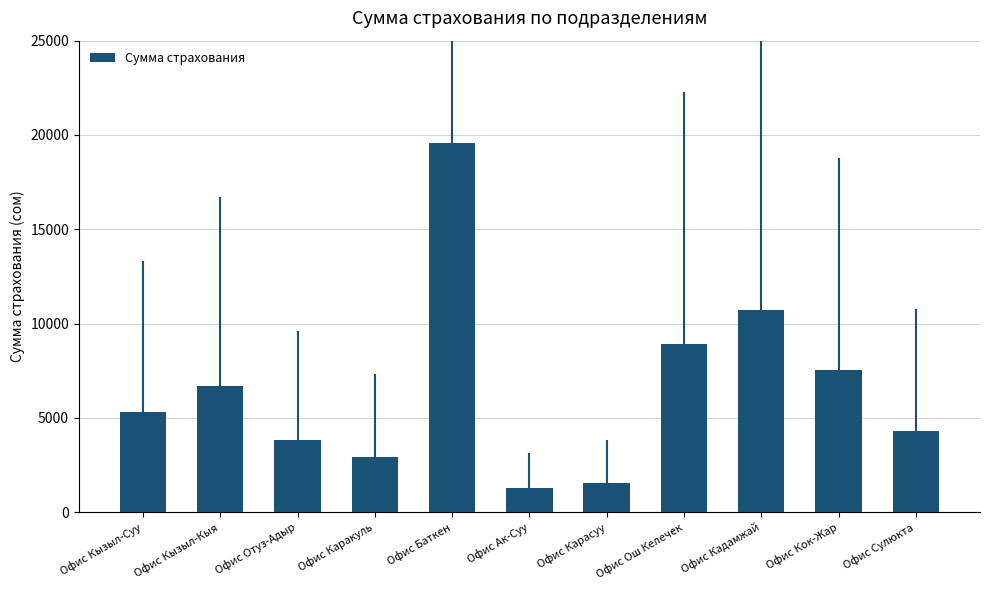

The chart shows a value of 10716.9 at Офис Кадамжай. True or false?

True